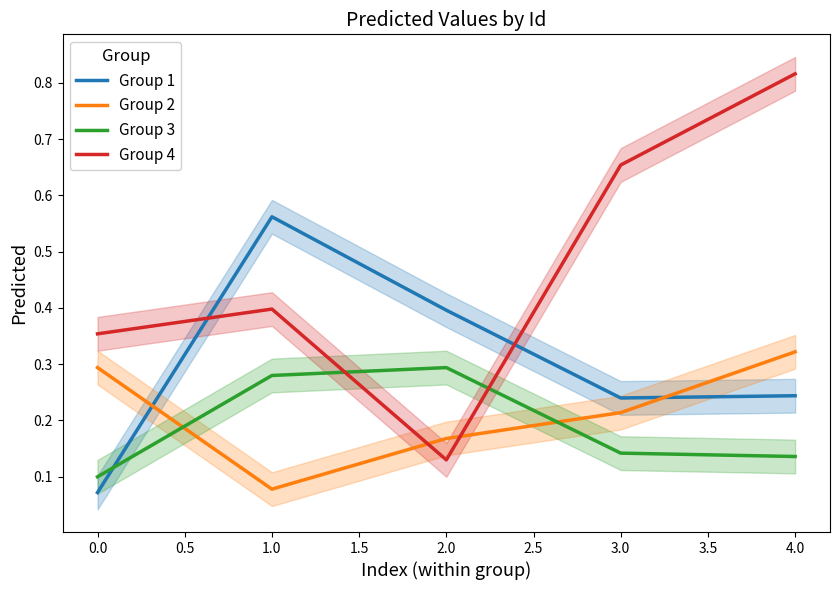

What is the sum of all Group 2 values?

1.1